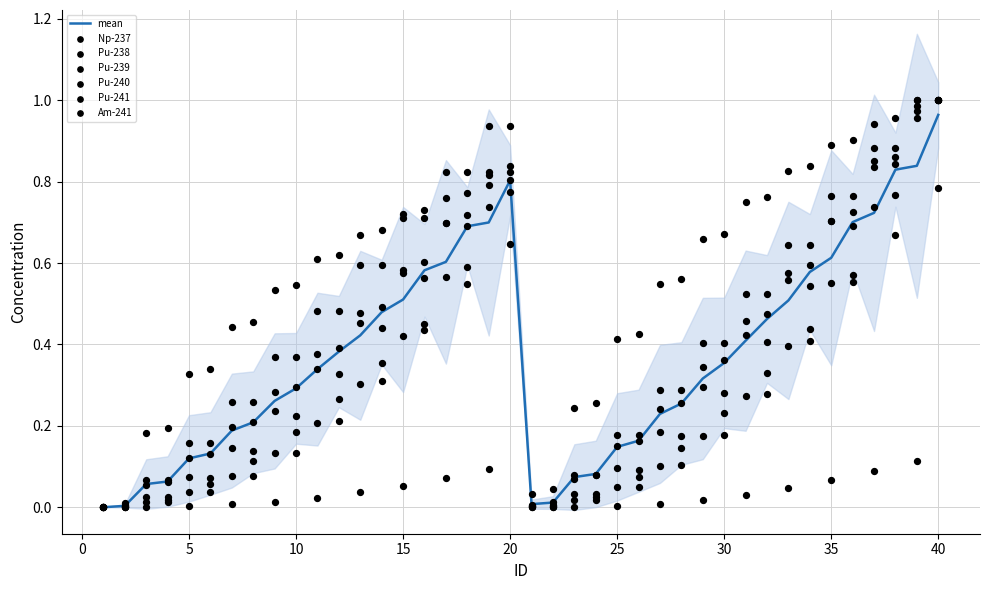

Is the value of Pu-239 at 35 greater than the value of Pu-238 at 21?

Yes